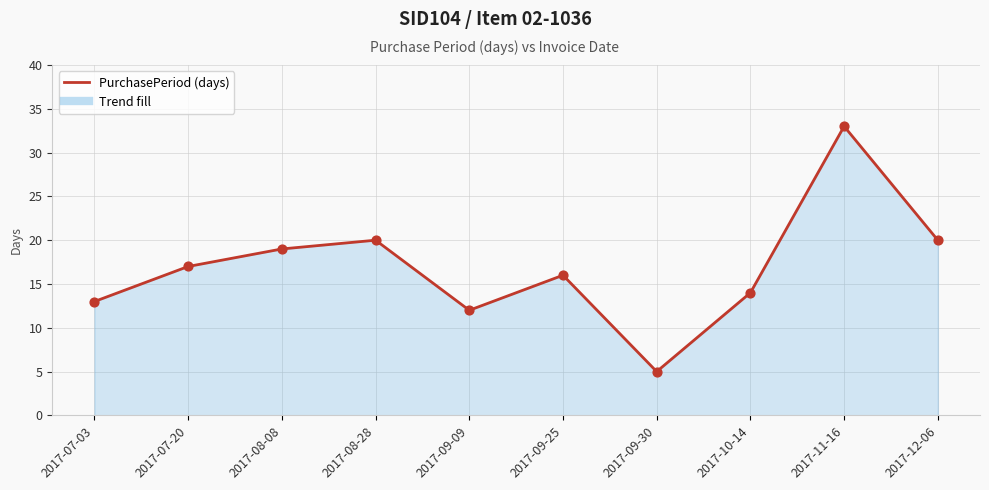

Between 2017-12-06 and 2017-11-16, which is larger?

2017-11-16